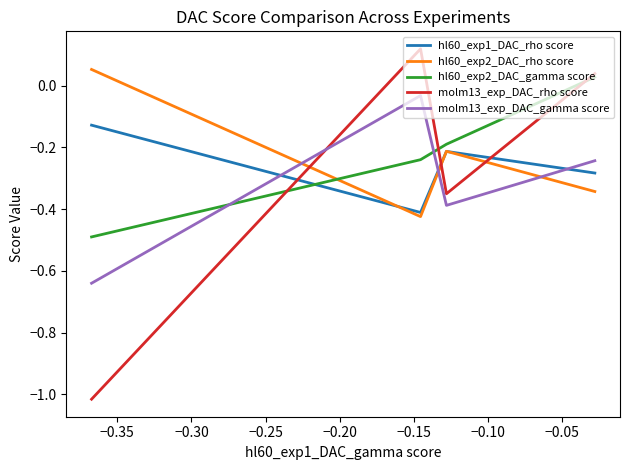

How many times do hl60_exp2_DAC_rho score and hl60_exp2_DAC_gamma score cross each other?

1